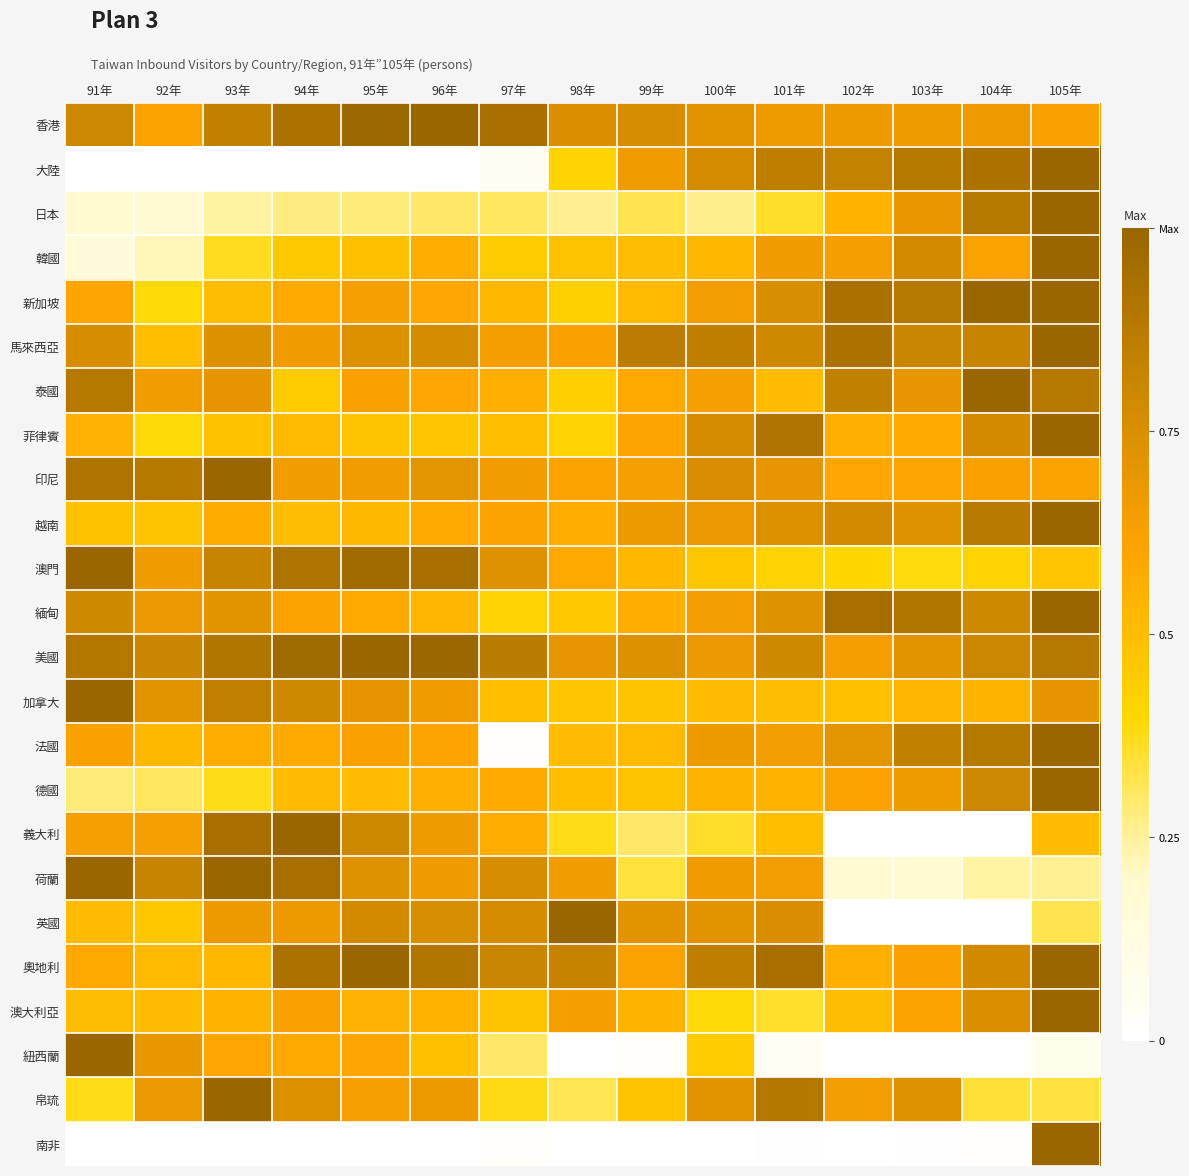

What is the total value across all series at 96年?

14.5